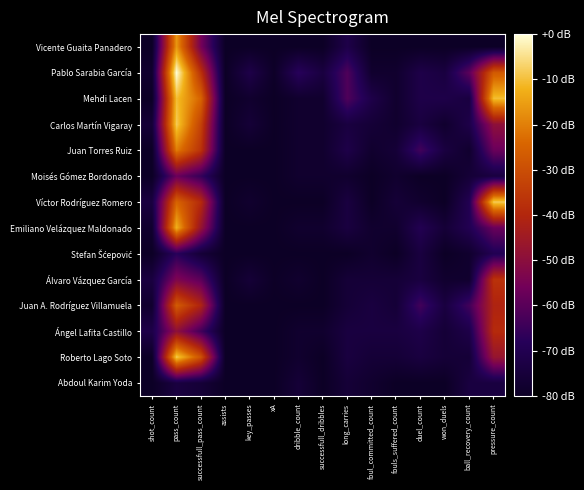

Count the number of categories in the chart.

15